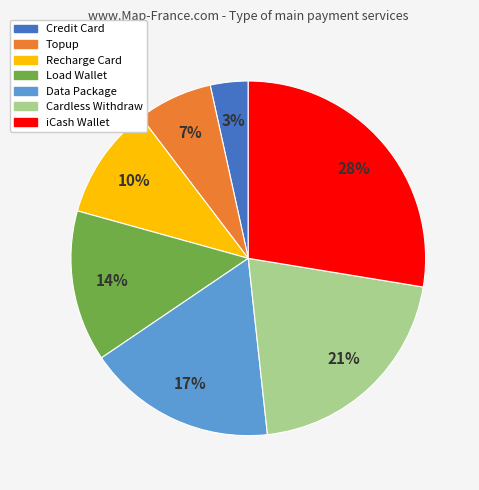

The Cardless Withdraw slice represents 21% of the pie. True or false?

True